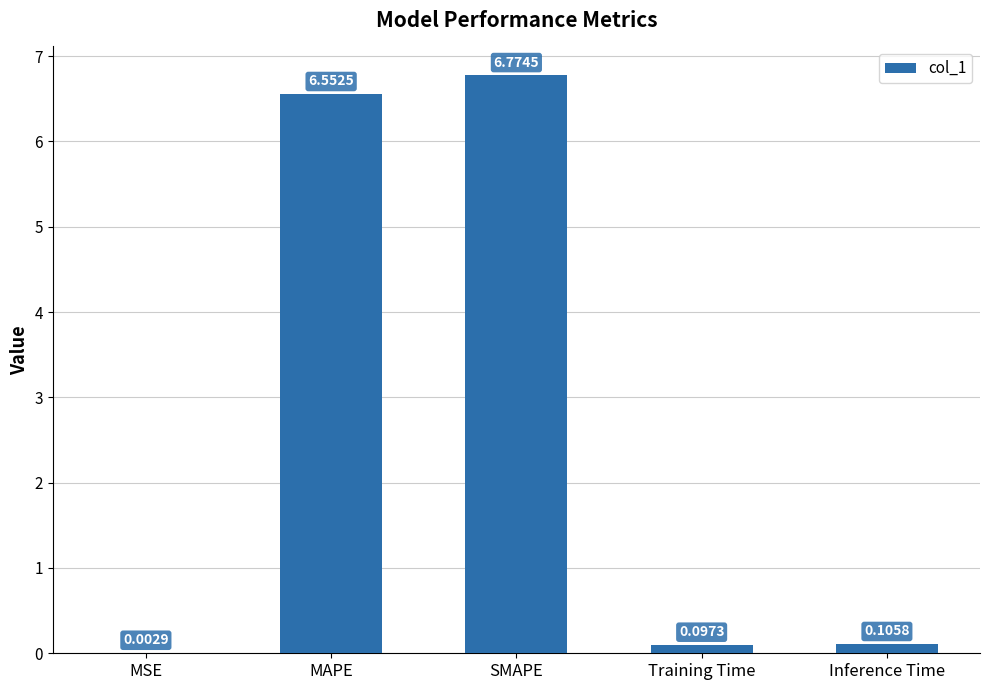

At which category does the chart reach its peak across all series?

SMAPE